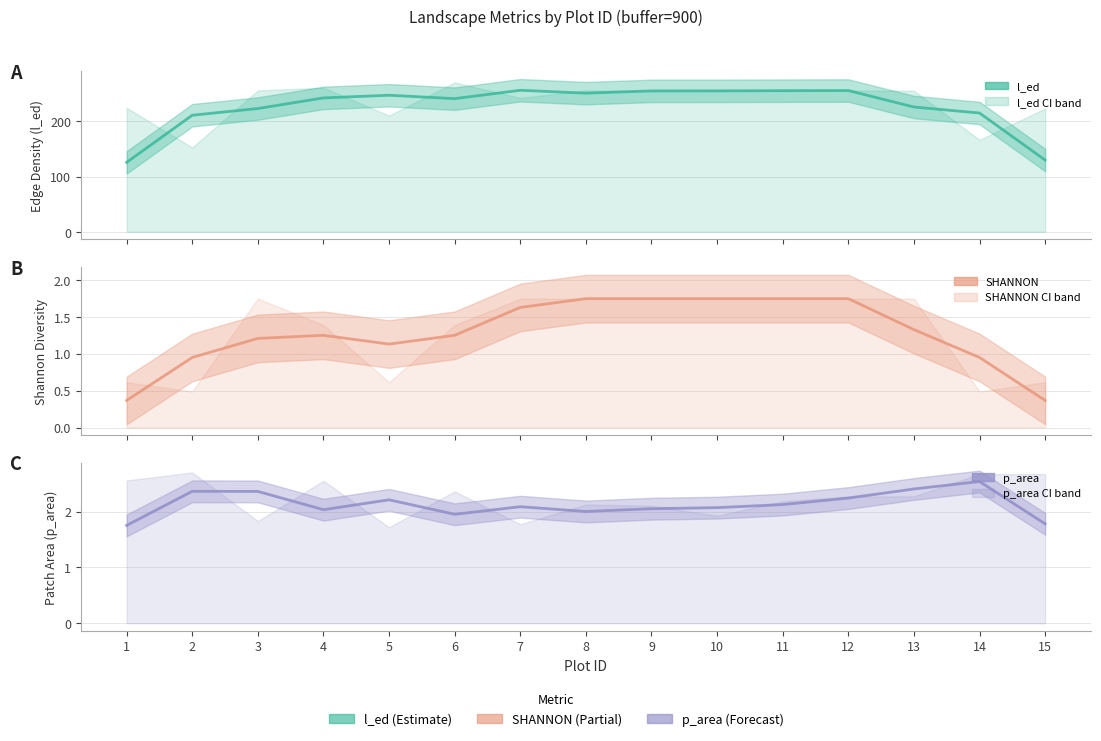

How many series are shown in this chart?

3